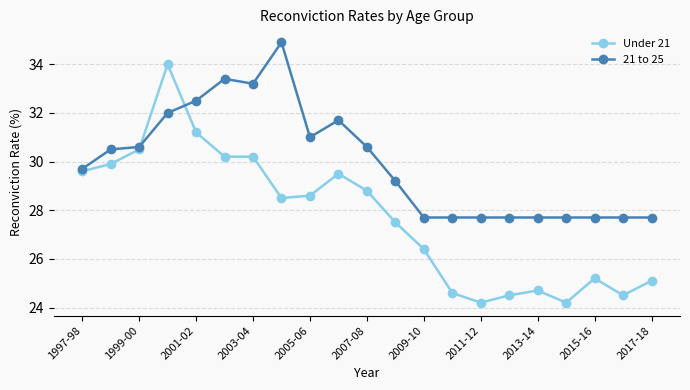

What is the value of the Under 21 point at the 18th from the left?

24.2